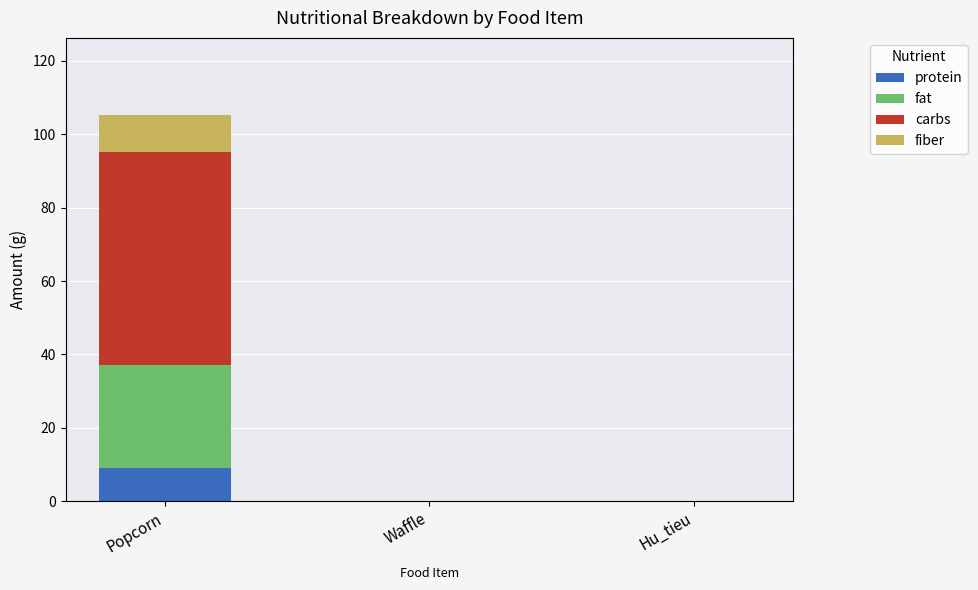

At which category is the sum across all series the highest?

Popcorn